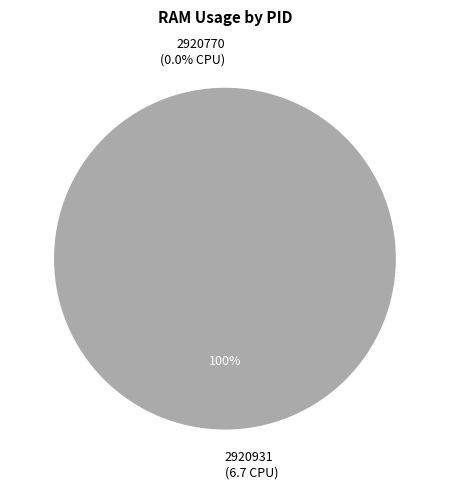

Rank the categories by value from highest to lowest.

2920931, 2920770